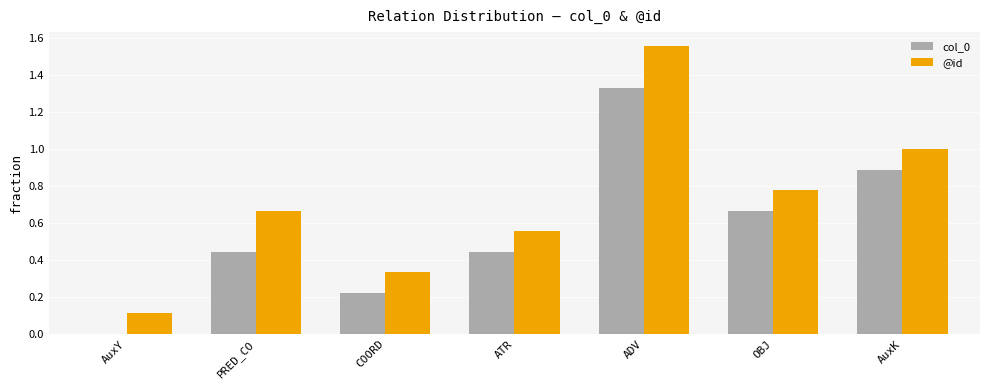

Which series has the largest total across all categories?

@id